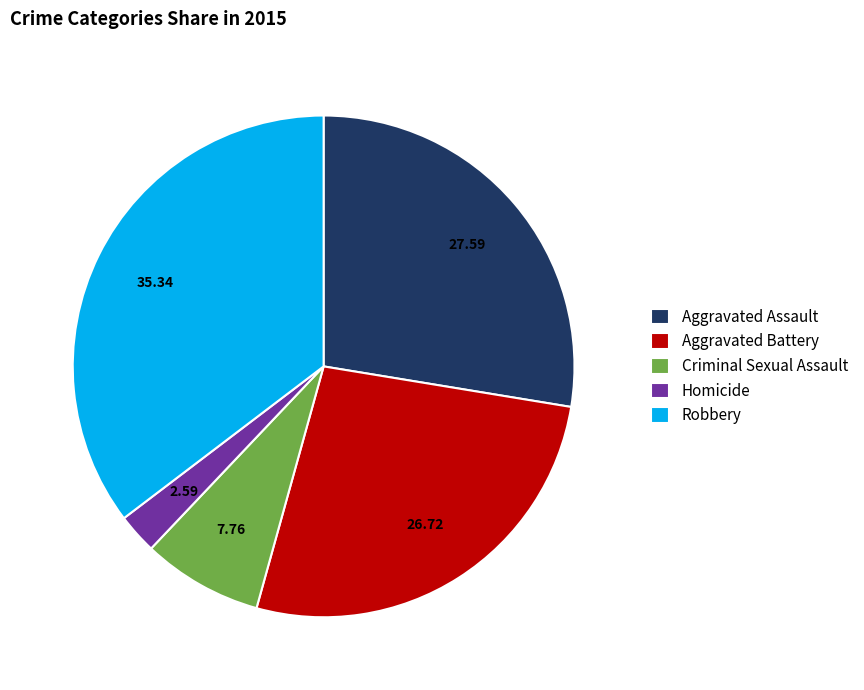

Does Aggravated Assault account for over 50% of the chart?

No